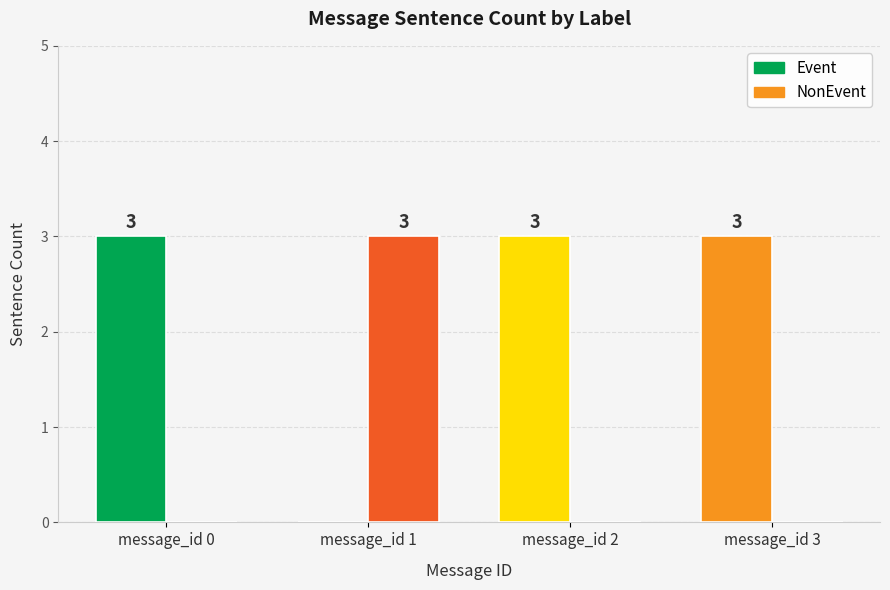

How many data points in NonEvent are above 0?

1